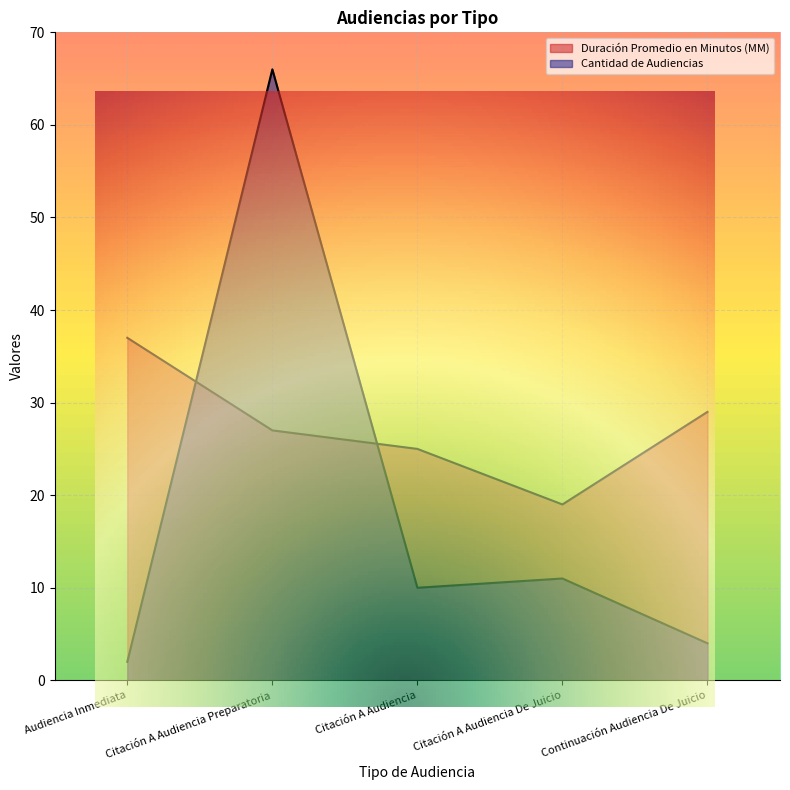

Between Audiencia Inmediata and Continuación Audiencia De Juicio, which series saw the biggest shift?

Duración Promedio en Minutos (MM)